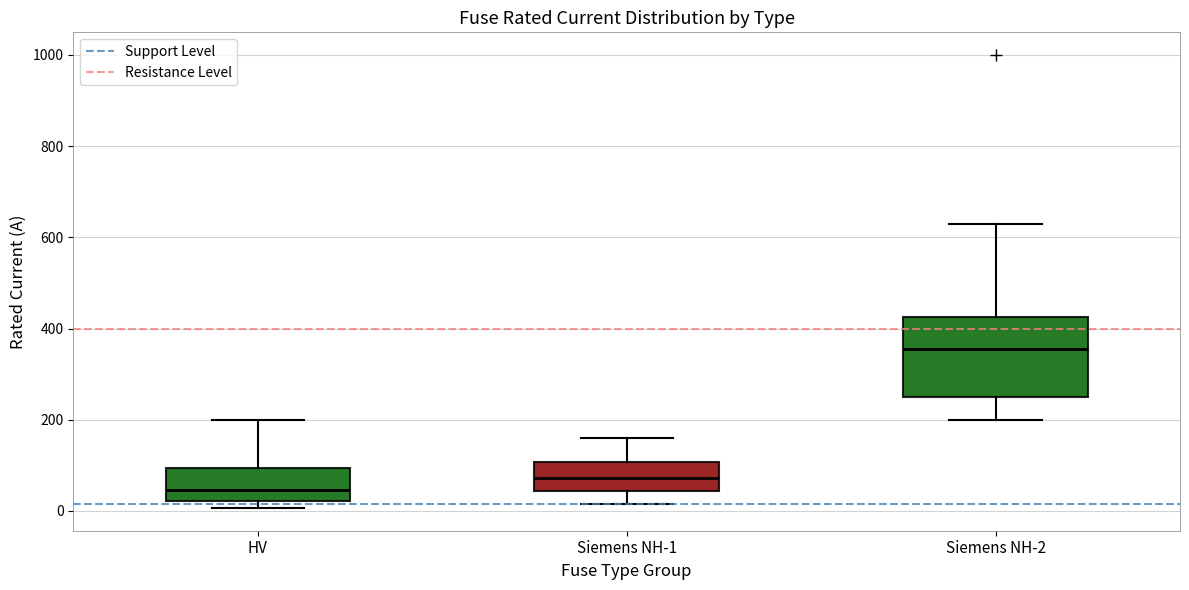

Reading left to right, transcribe this box plot: for each box, give where its median line is, the range the box spans, and where its two whiskers end, as read against the y-axis. The values are not printed on the chart, so give them approximately, as read against the axis.

HV: median 40, box 20 to 100, whiskers 0 to 200
Siemens NH-1: median 80, box 40 to 100, whiskers 20 to 160
Siemens NH-2: median 360, box 260 to 420, whiskers 200 to 640